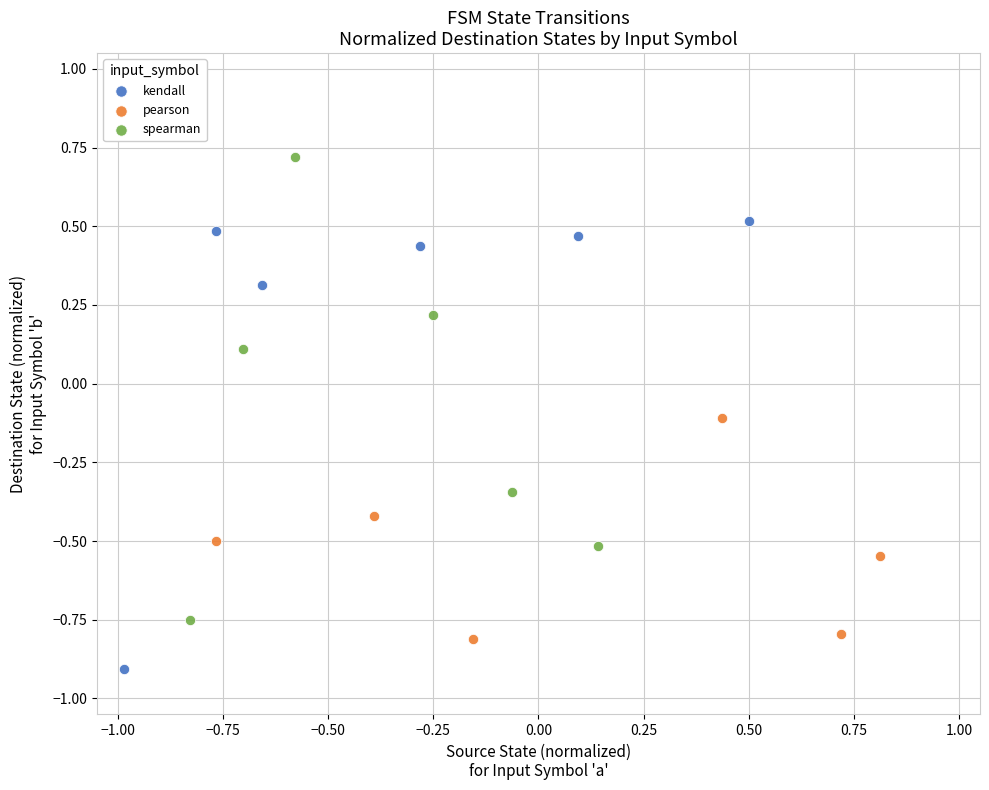

Which series reaches the maximum Y coordinate?

spearman